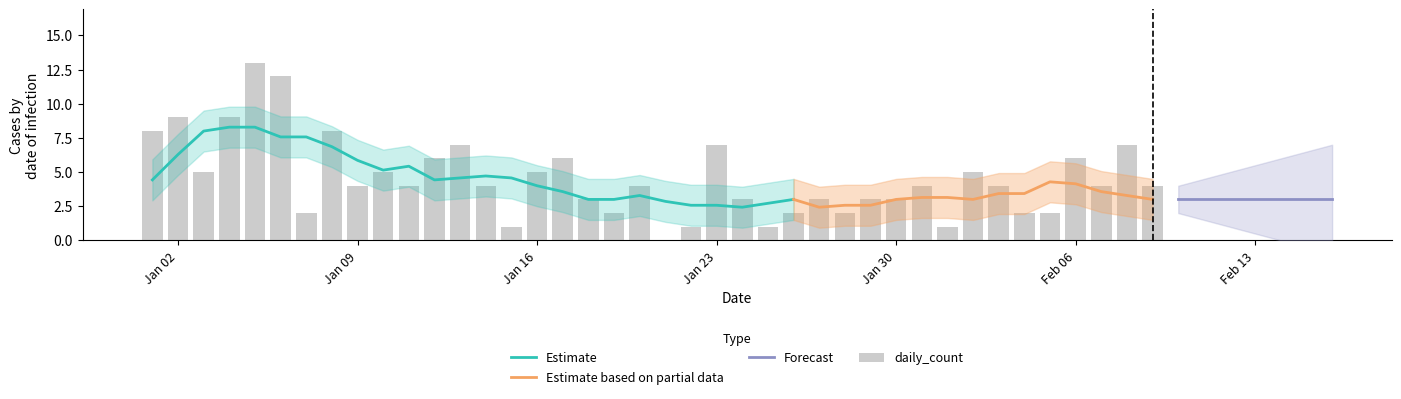

Is it true that the value at 2023-01-11 is 4?

True